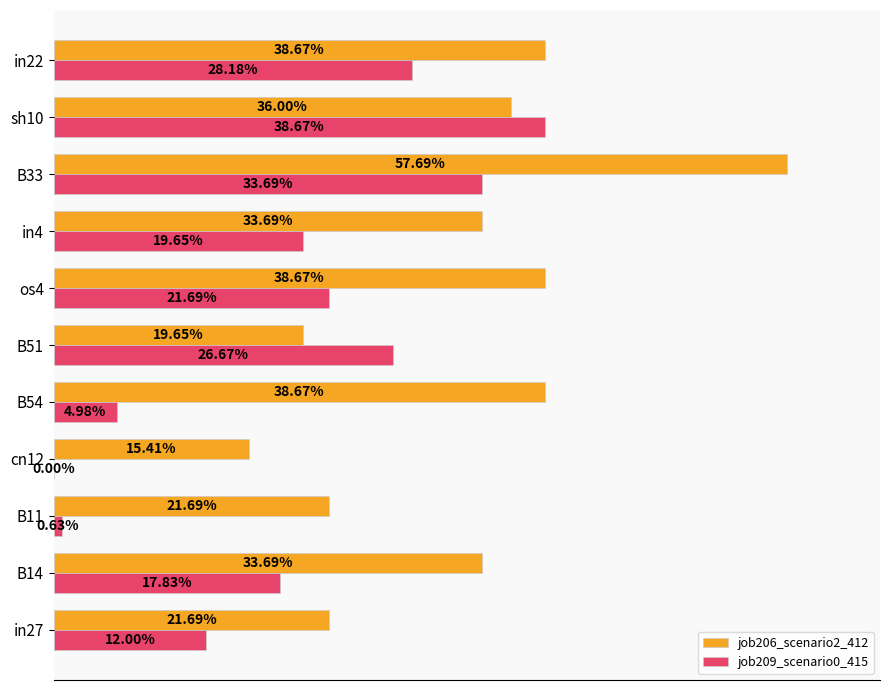

Which series has the largest range (max minus min)?

job206_scenario2_412